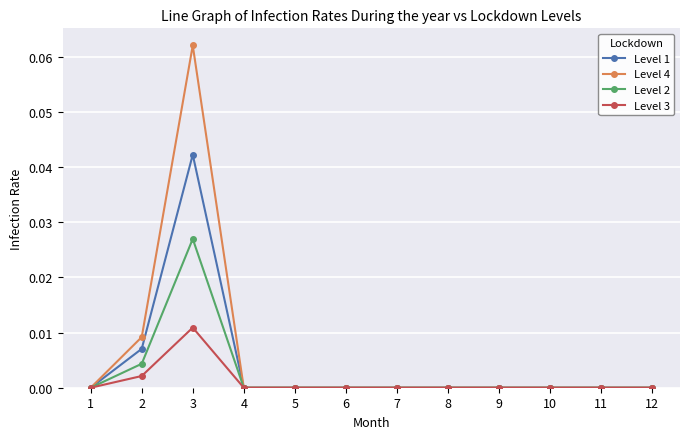

At which category does Level 4 reach its first local peak?

3